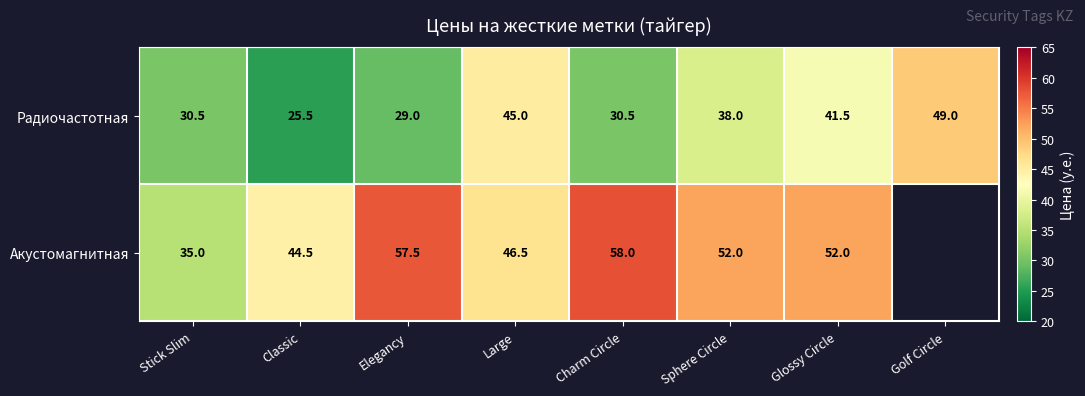

Which category has the lowest value in the Радиочастотная series?

Classic